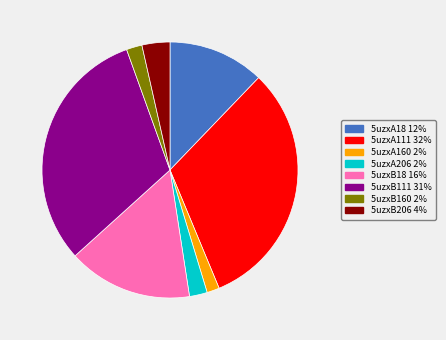

Does any single category account for the majority?

No